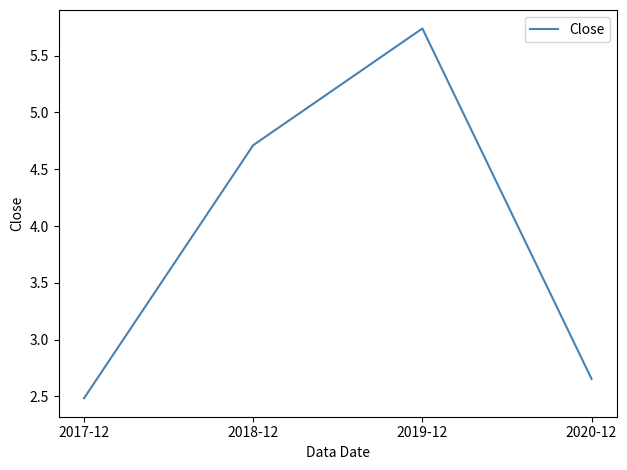

What position from the left is 2017-12?

1